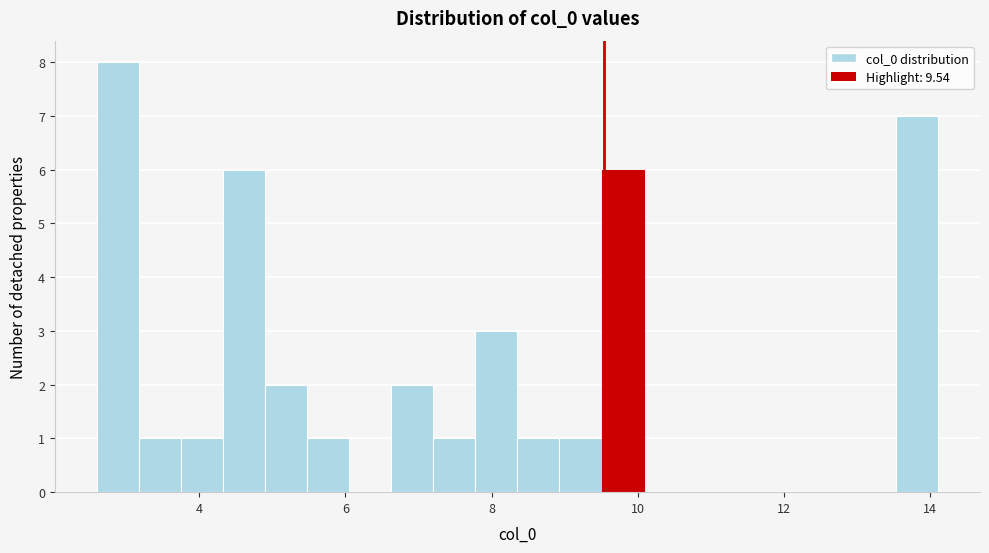

Read against the x-axis, roughly where is the centre of the tallest bar?

2.8